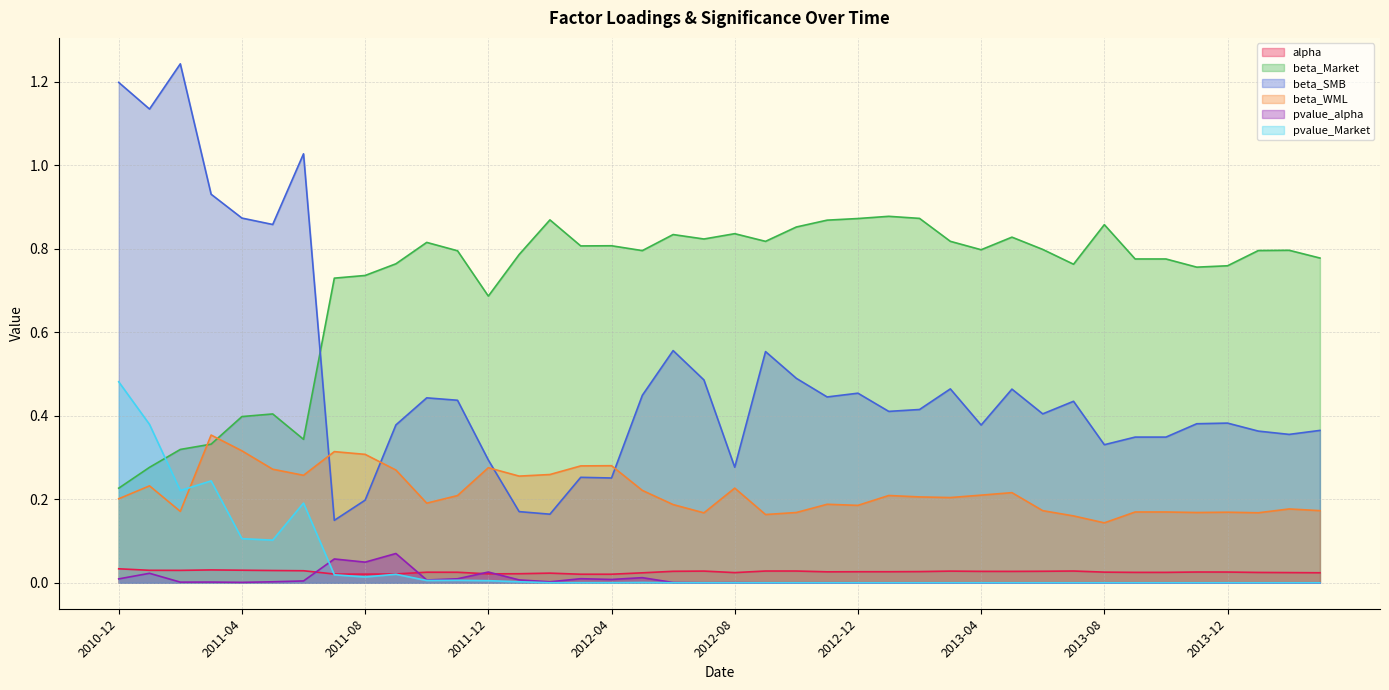

How many lines are shown in the chart?

6